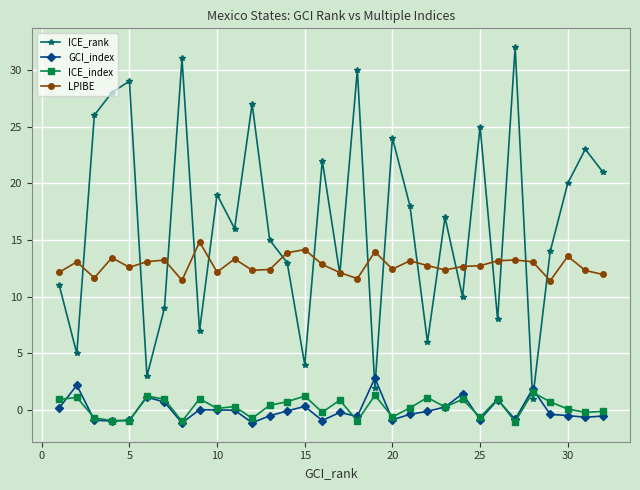

What is the value of the LPIBE point at the 10th from the left?

12.2